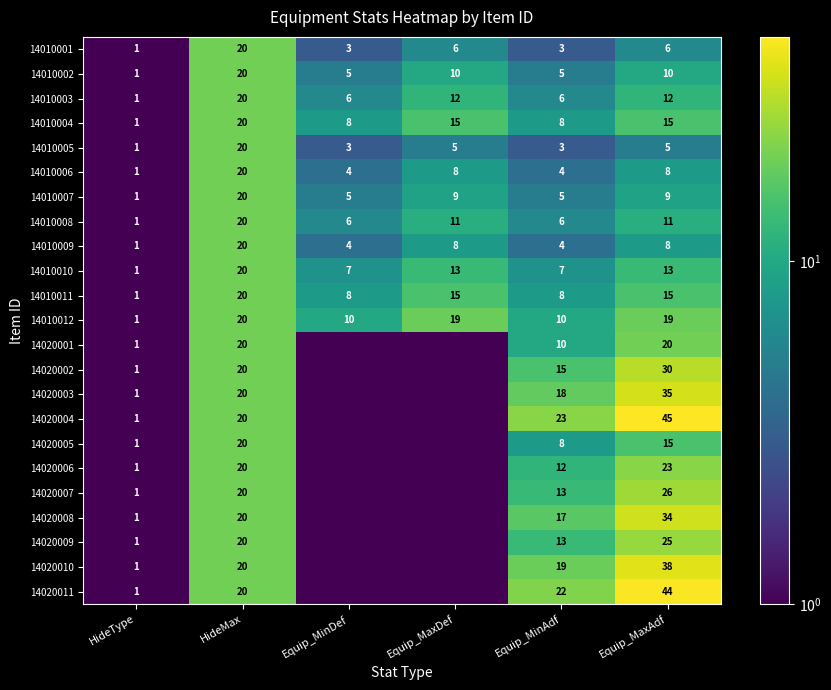

What is the approximate value of 14010009 at Equip_MinDef?

4.0